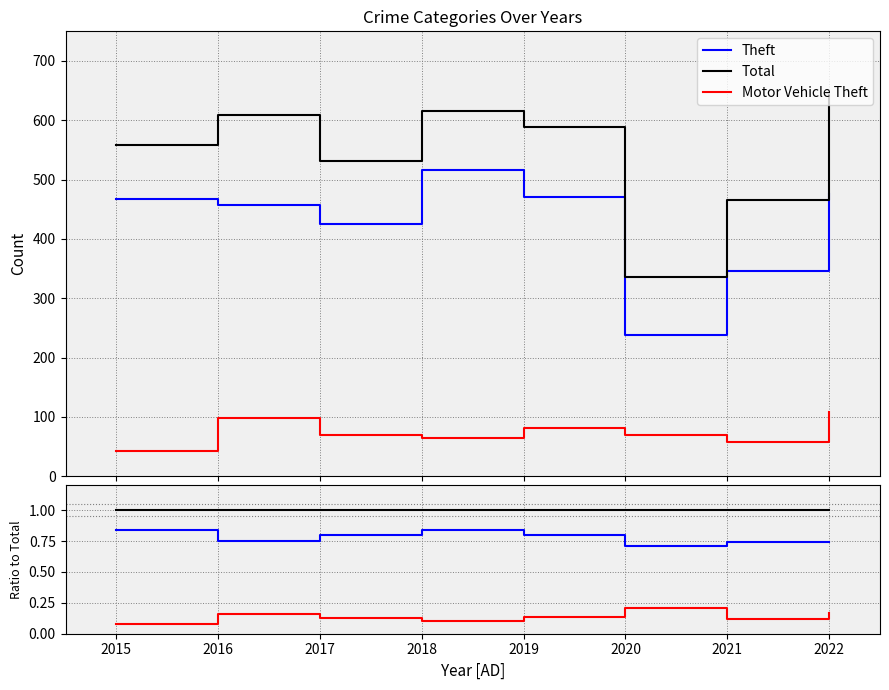

What is the difference between the maximum and minimum values in the Motor Vehicle Theft series?

0.1